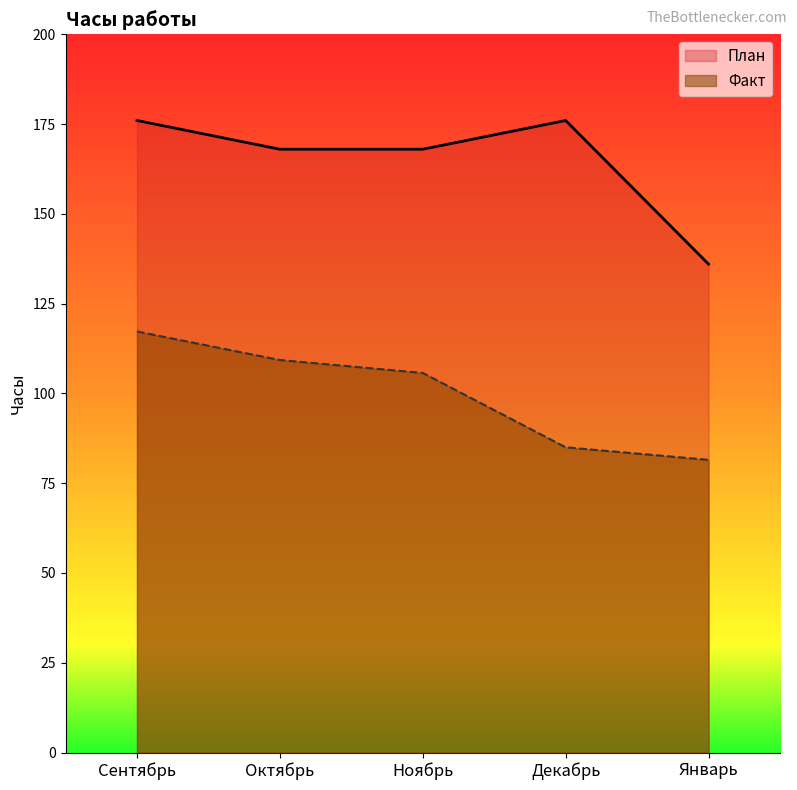

Reading right to left, extract all data points from this chart.

План: Январь=136.0	Декабрь=176.0	Ноябрь=168.0	Октябрь=168.0	Сентябрь=176.0
Факт: Январь=81.5	Декабрь=85.0	Ноябрь=105.7	Октябрь=109.3	Сентябрь=117.2